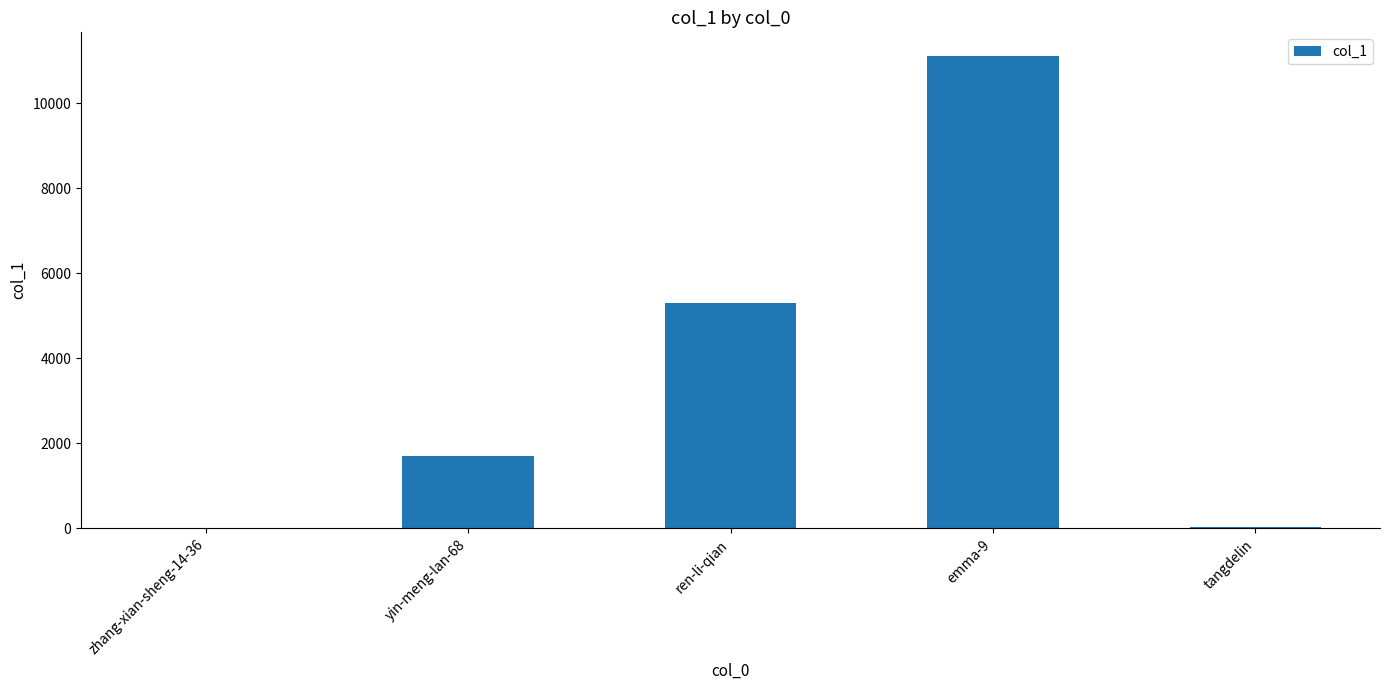

Which label corresponds to the largest value in the chart?

emma-9